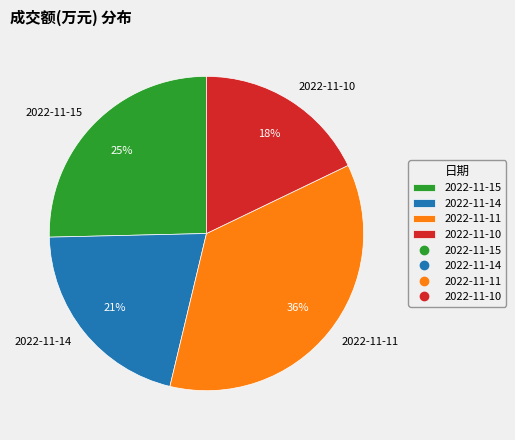

Count the number of slices in the pie.

4